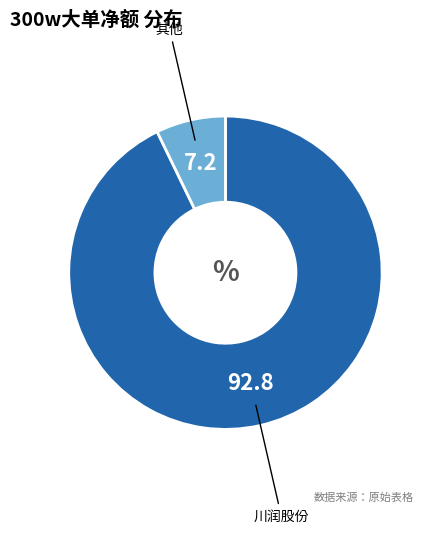

Does any single category account for the majority?

Yes